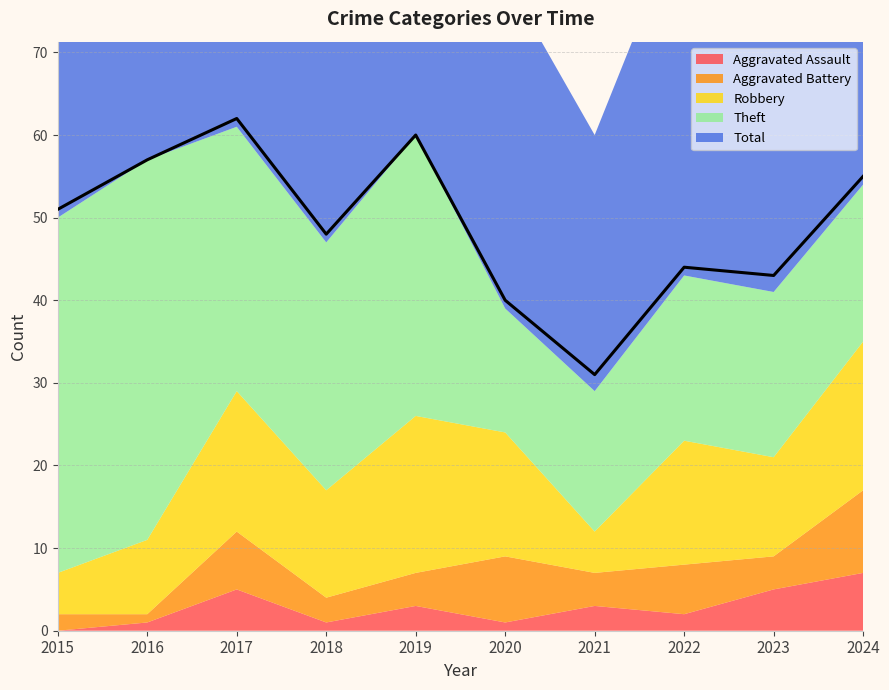

Count the number of categories in the chart.

10